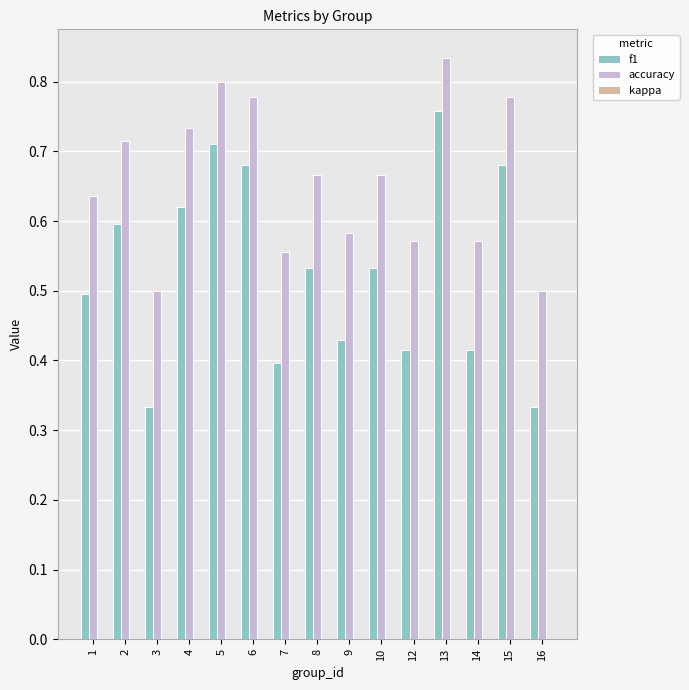

Is the value of accuracy at 3 greater than the value of f1 at 13?

No